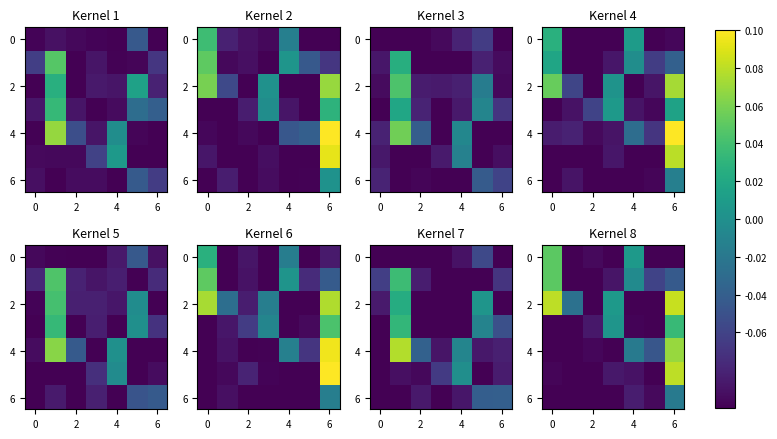

How many values in the row_4 series exceed 0?

1